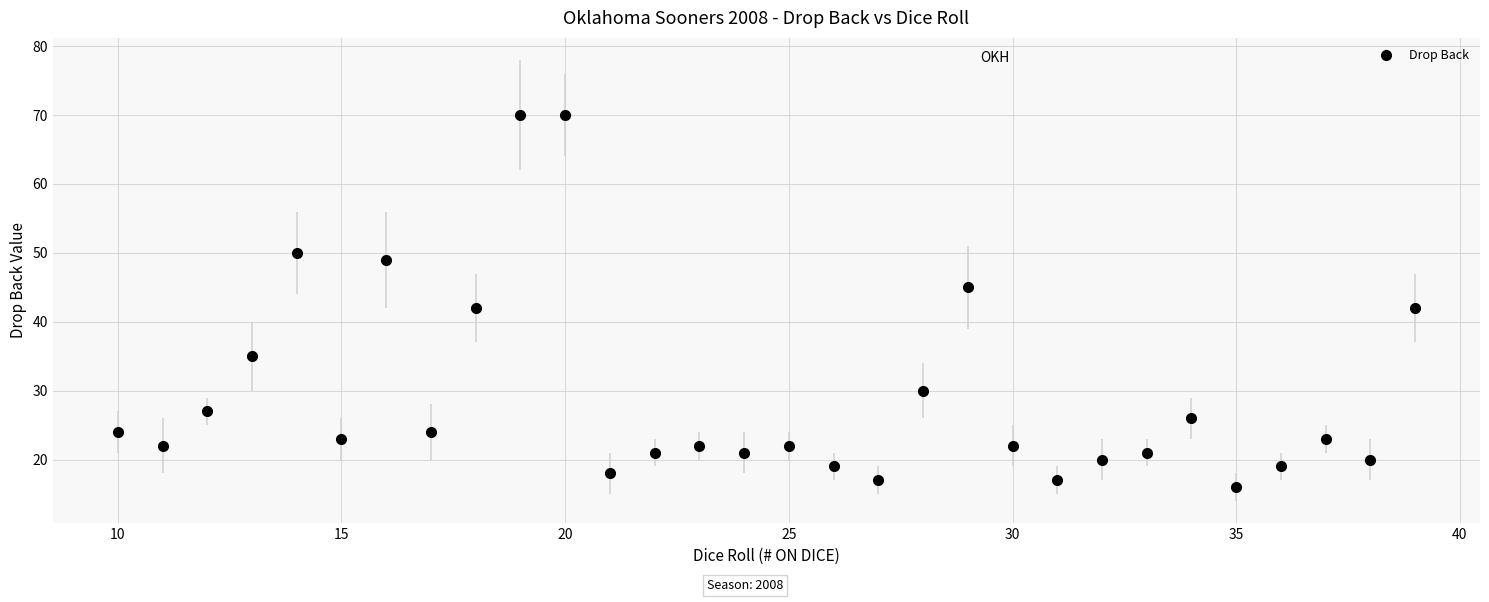

True or false: the data has more than 1 interior local peaks.

True